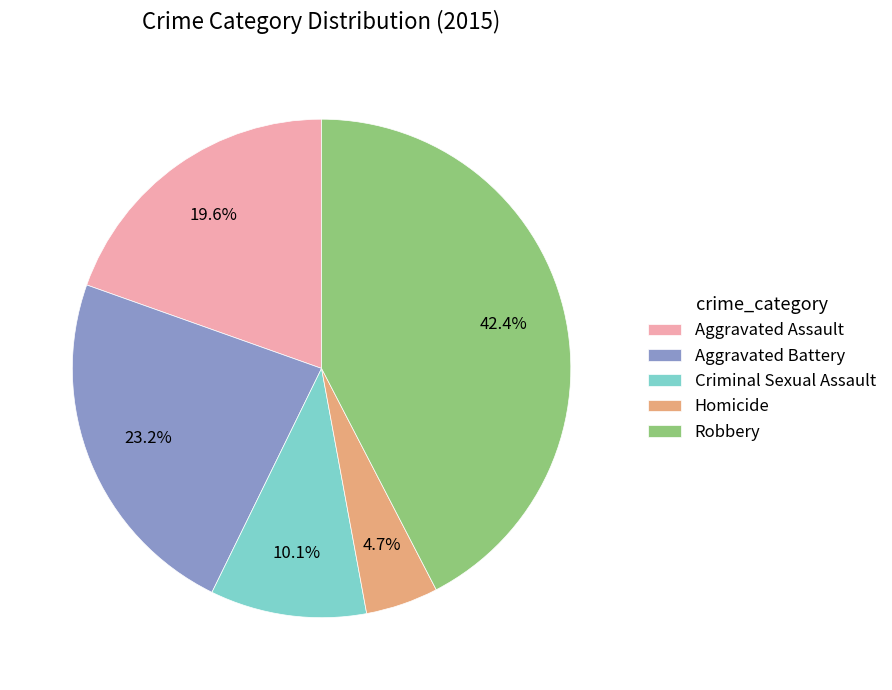

True or false: Aggravated Battery accounts for 23% of the total.

True